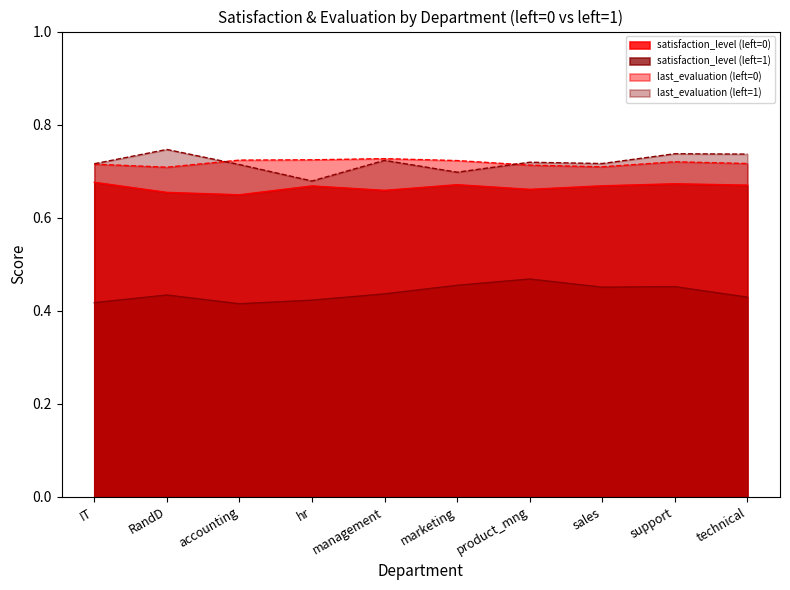

What is the label of the 8th point from the right?

accounting